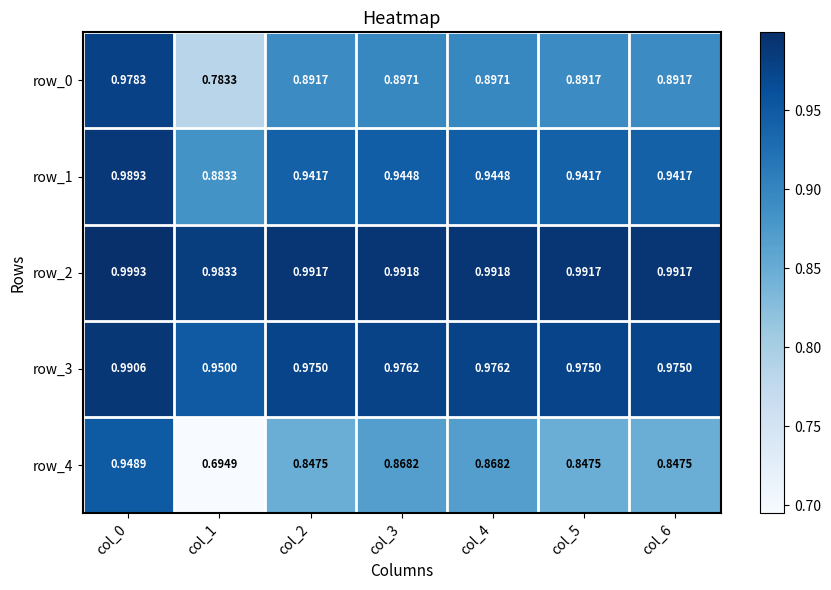

What is the total value across all series at col_1?

4.3